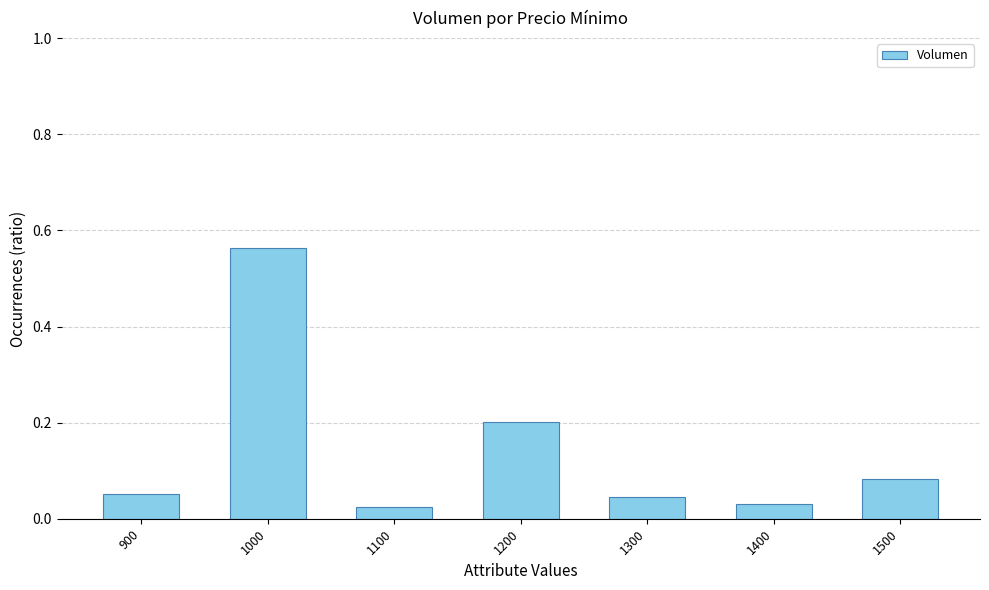

Are the bars horizontal?

No